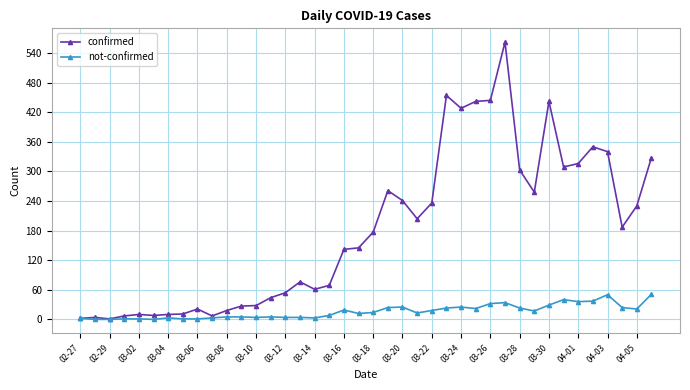

Which series has the largest range (max minus min)?

confirmed